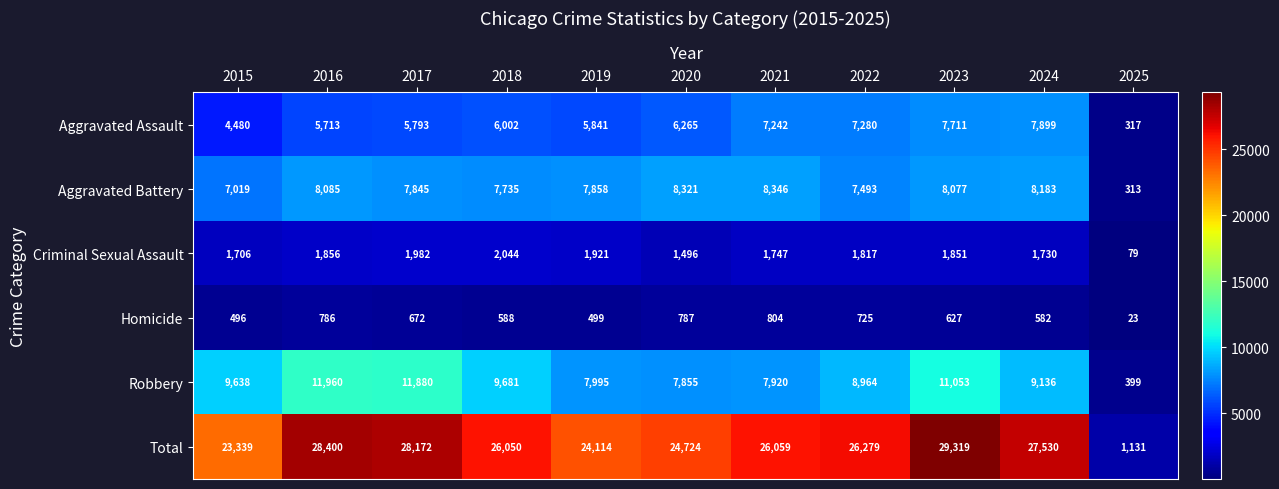

Count the number of categories in the chart.

11